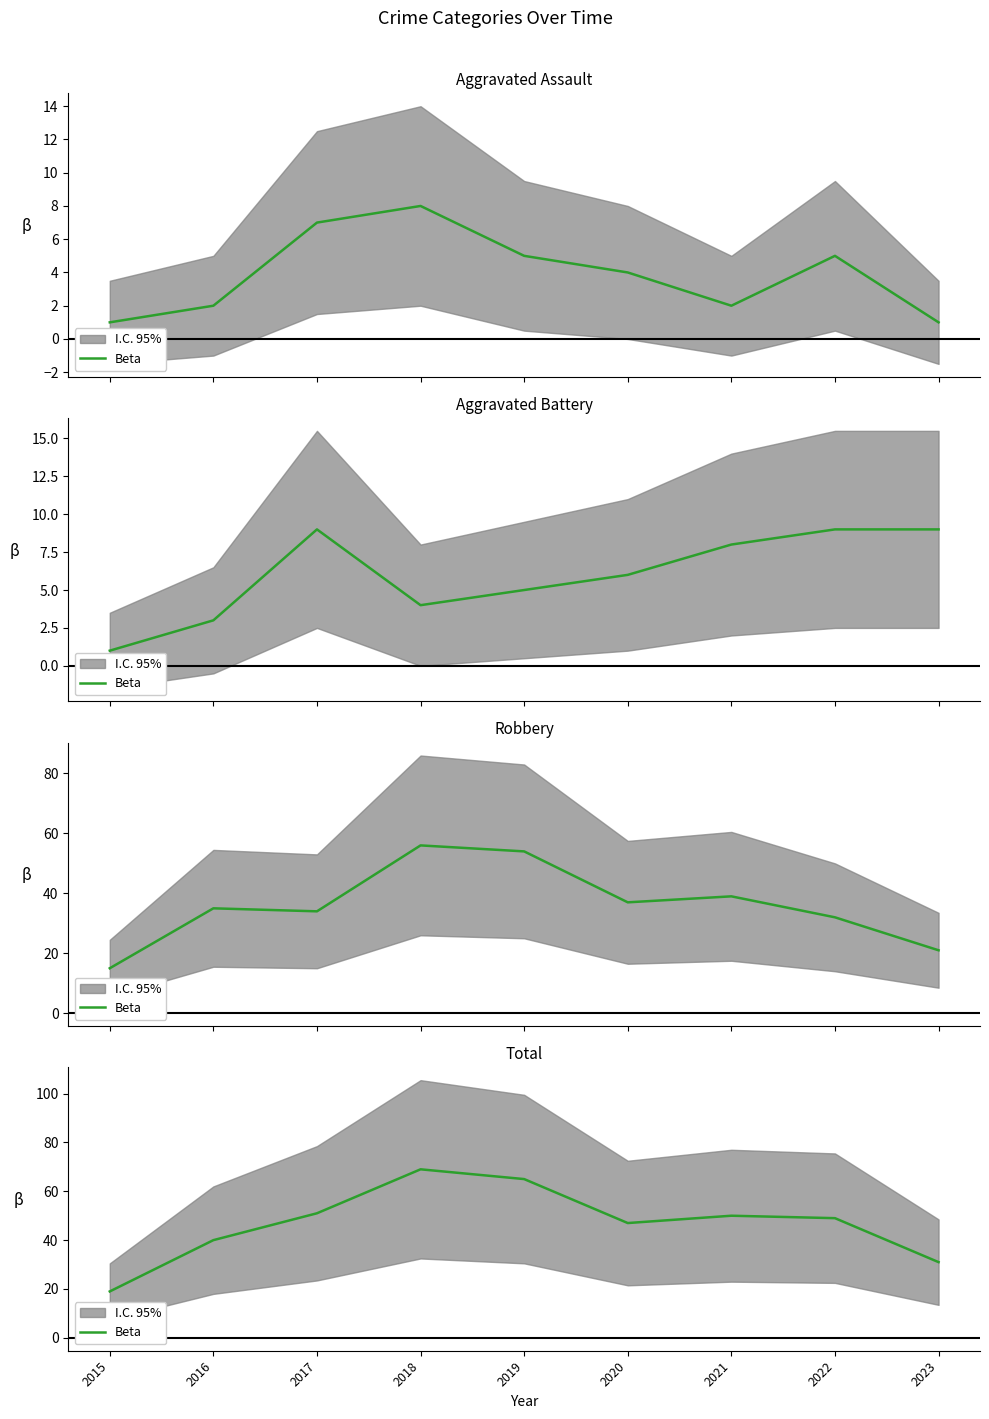

Where is the first local maximum?

2018